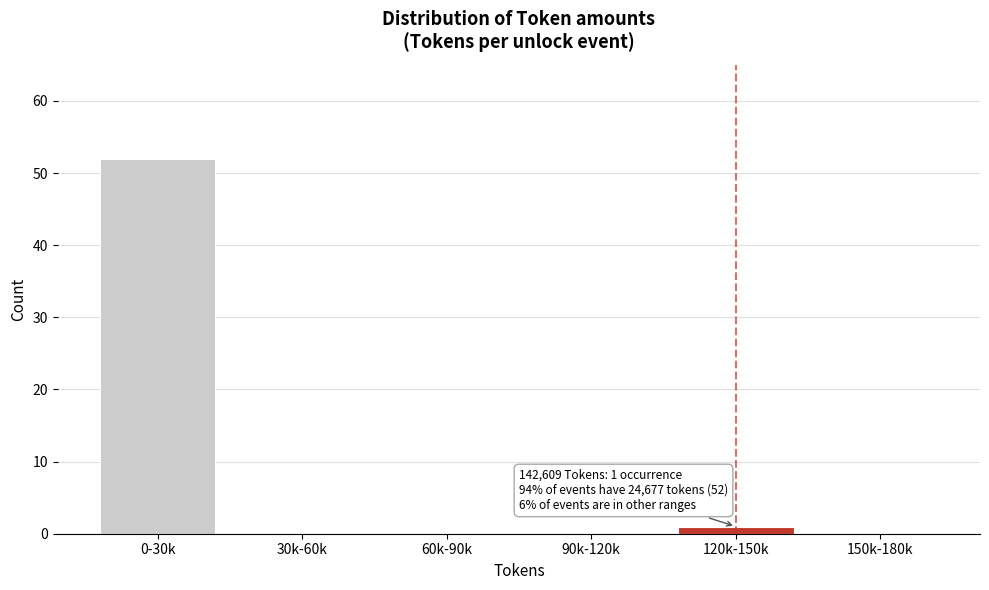

Reading left to right, extract all data points from this chart.

0-30k=52	30k-60k=0	60k-90k=0	90k-120k=0	120k-150k=1	150k-180k=0